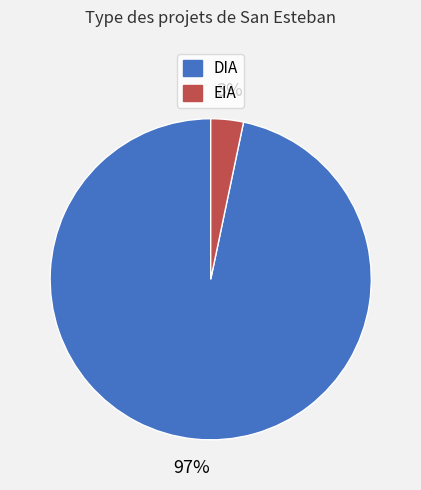

Rank the categories by value from highest to lowest.

DIA, EIA